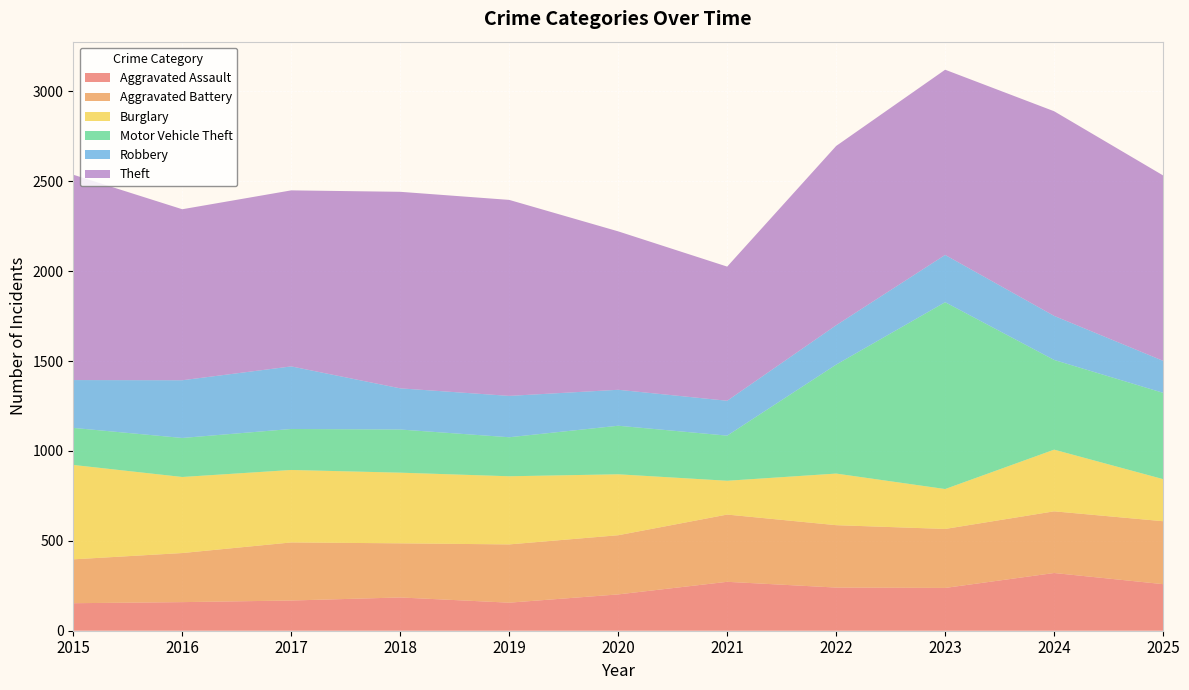

Reading right to left, what are all the values shown in this chart?

Aggravated Assault: 2025=259	2024=321	2023=238	2022=240	2021=272	2020=202	2019=156	2018=185	2017=168	2016=159	2015=153
Aggravated Battery: 2025=350	2024=343	2023=328	2022=347	2021=374	2020=329	2019=324	2018=301	2017=323	2016=273	2015=244
Burglary: 2025=234	2024=343	2023=222	2022=287	2021=188	2020=339	2019=379	2018=393	2017=403	2016=423	2015=525
Motor Vehicle Theft: 2025=480	2024=499	2023=1039	2022=606	2021=251	2020=270	2019=217	2018=240	2017=228	2016=217	2015=206
Robbery: 2025=178	2024=245	2023=263	2022=219	2021=194	2020=200	2019=230	2018=229	2017=348	2016=321	2015=266
Theft: 2025=1031	2024=1138	2023=1030	2022=997	2021=746	2020=881	2019=1090	2018=1093	2017=979	2016=951	2015=1142